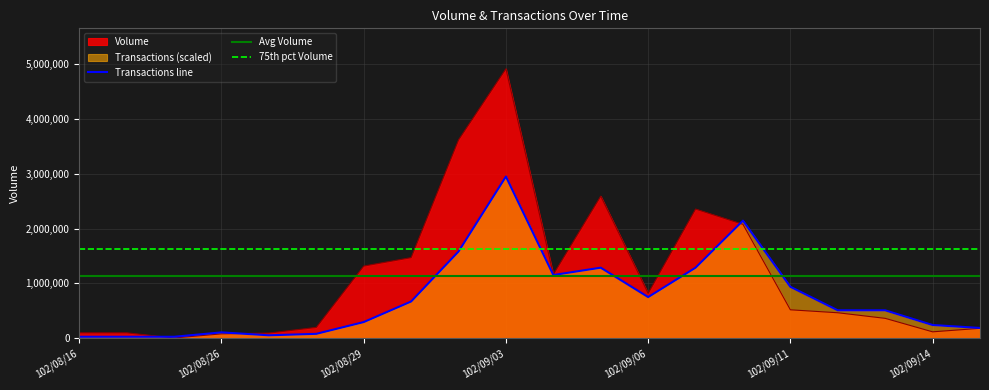

Does the chart have visible grid lines?

Yes